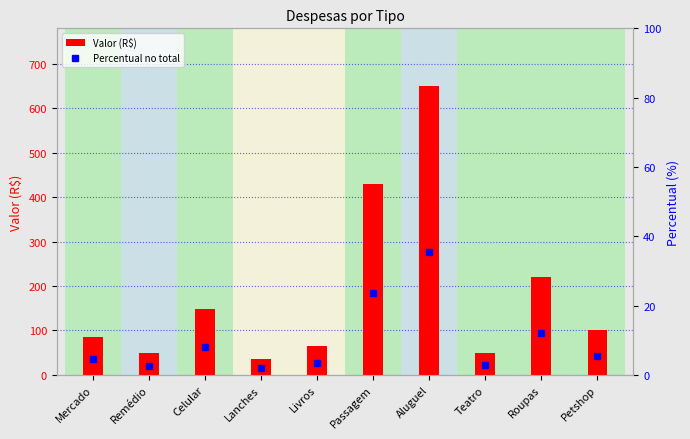

What is the average value of the Percentual no total series?

10.0